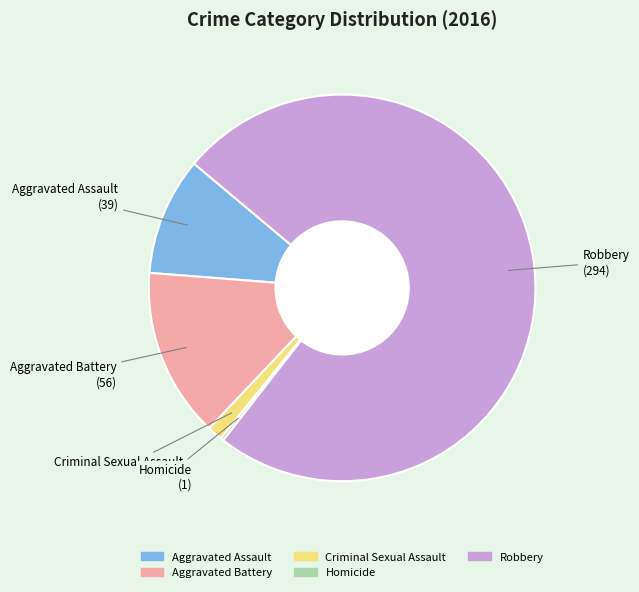

Is the sum of Robbery and Criminal Sexual Assault greater than half?

Yes